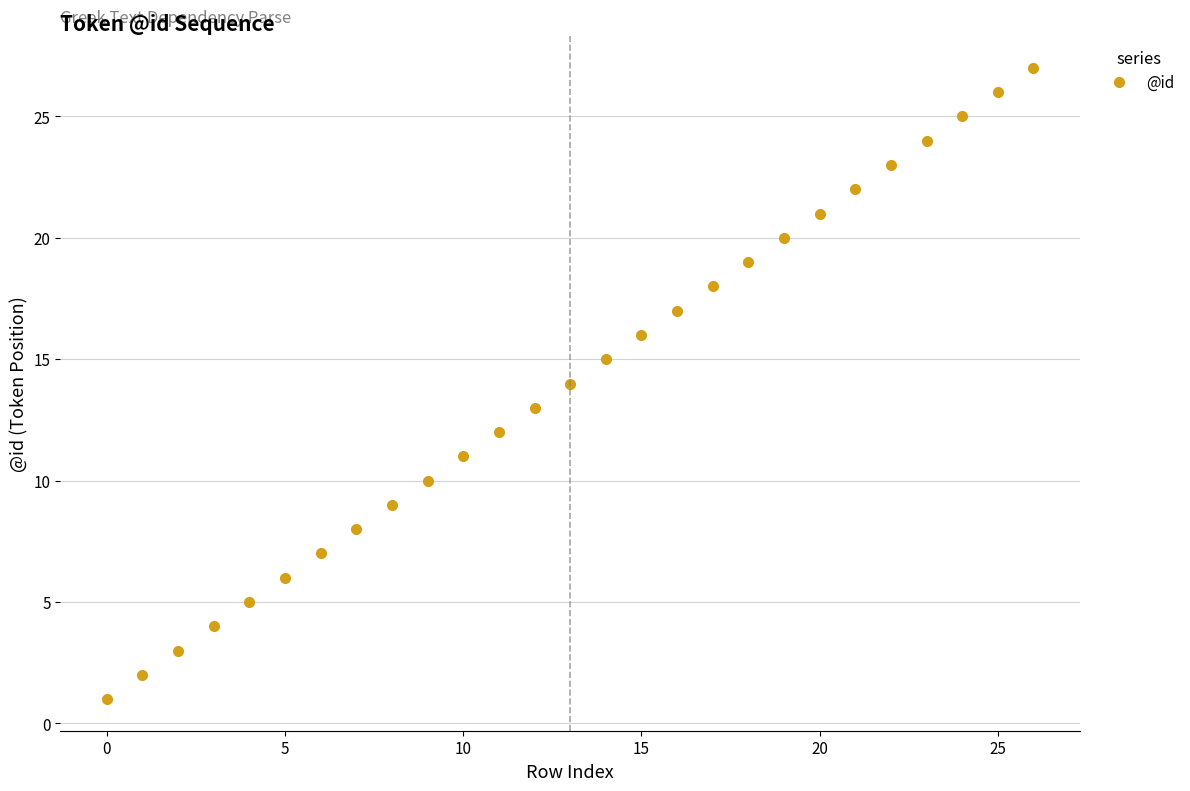

What is the greatest value displayed?

27